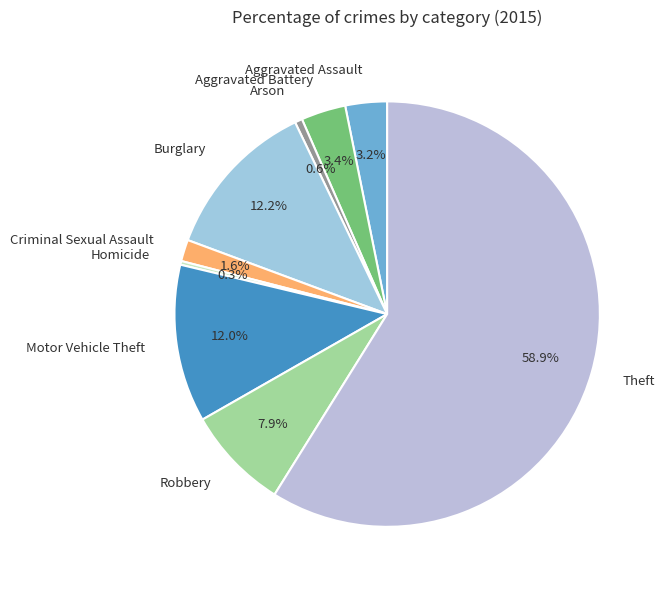

True or false: Theft accounts for 59% of the total.

True